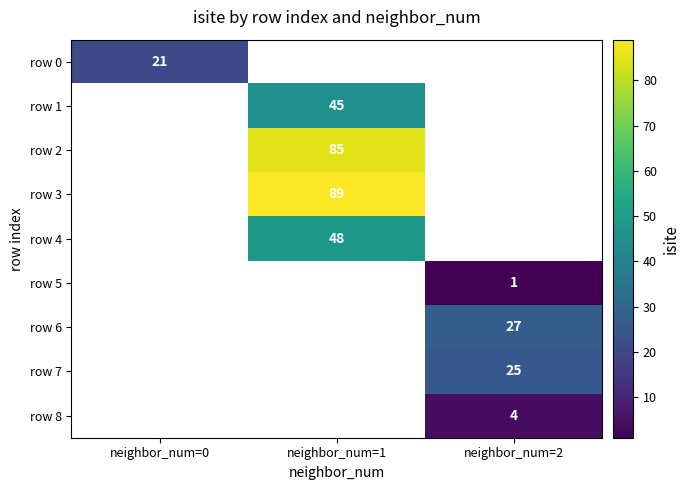

How many categories are shown in the chart?

3